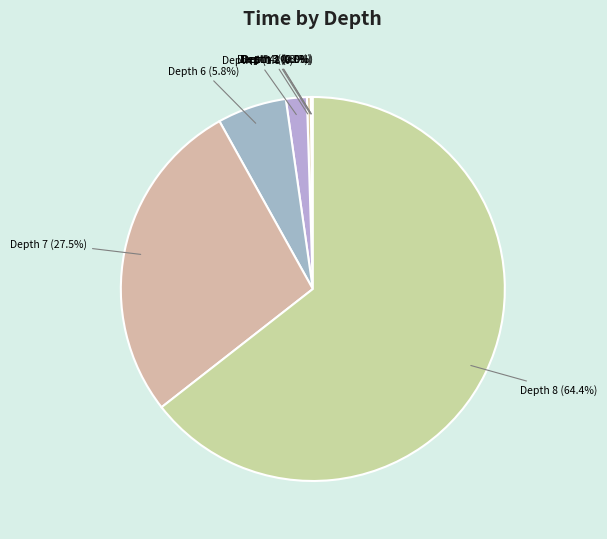

Which has a higher value, Depth 6 (5.8%) or Depth 7 (27.5%)?

Depth 7 (27.5%)